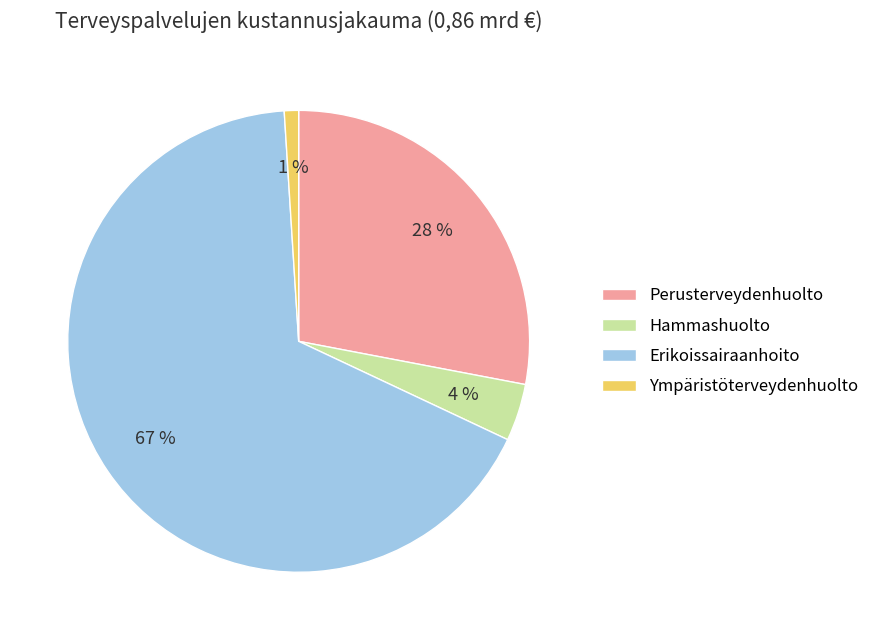

How many segments does this pie chart have?

4